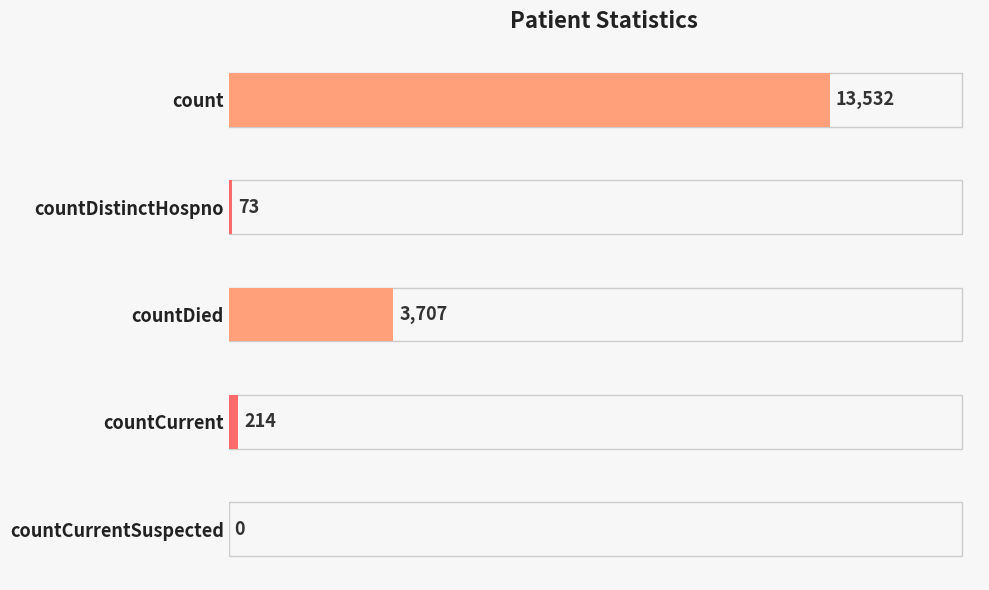

What is the ratio of the value at countDied to the value at countDistinctHospno?

50.8